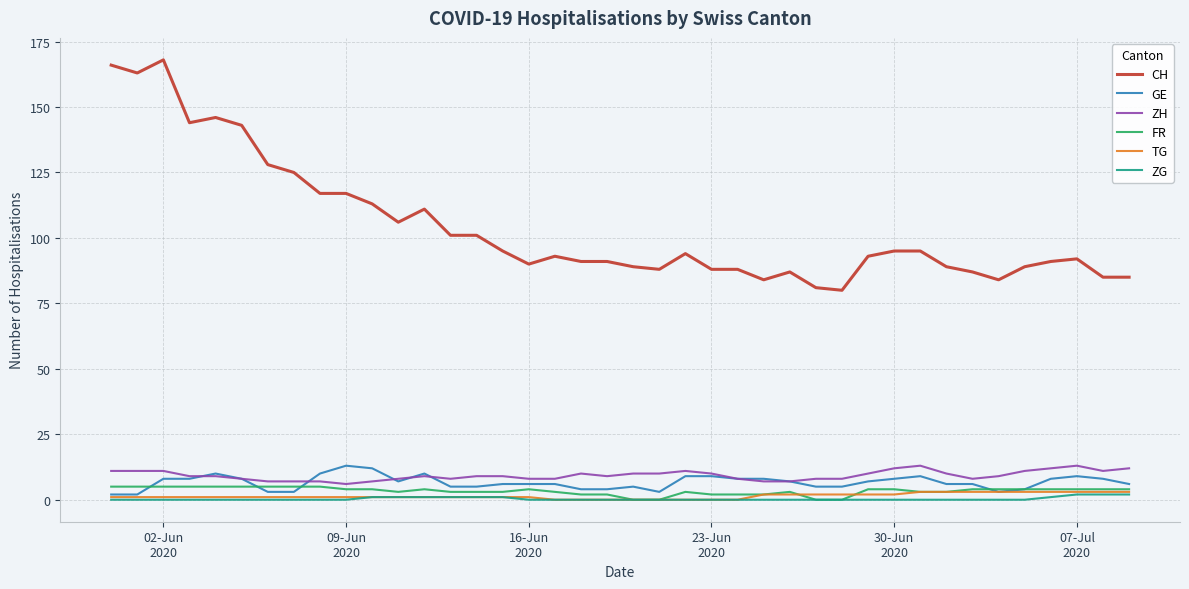

Which series has the largest range (max minus min)?

CH